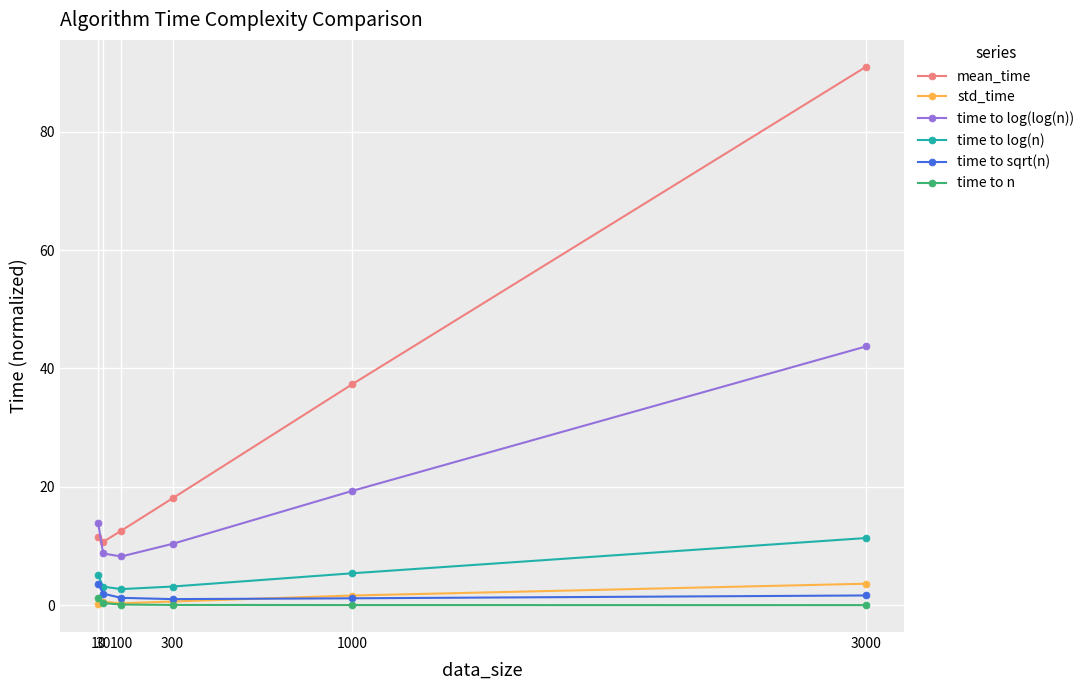

What is the average value of the time to log(n) series?

5.1